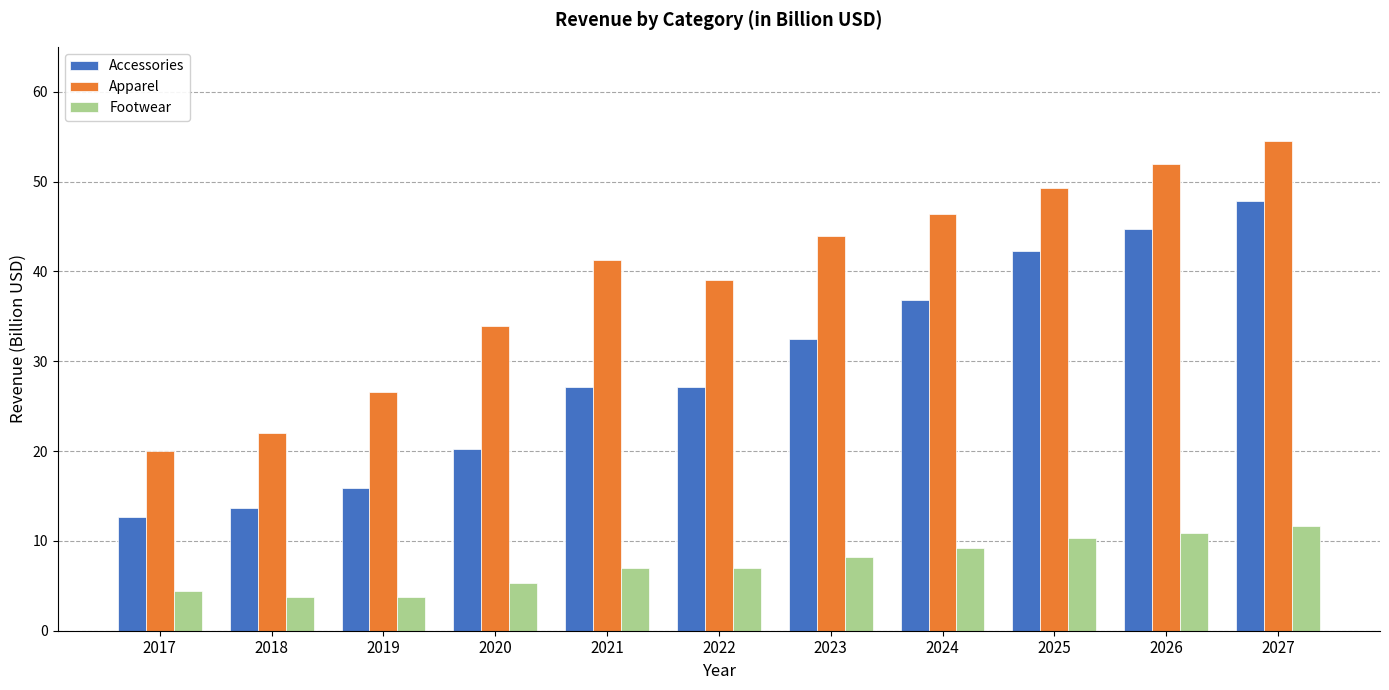

Which series has the largest range (max minus min)?

Accessories